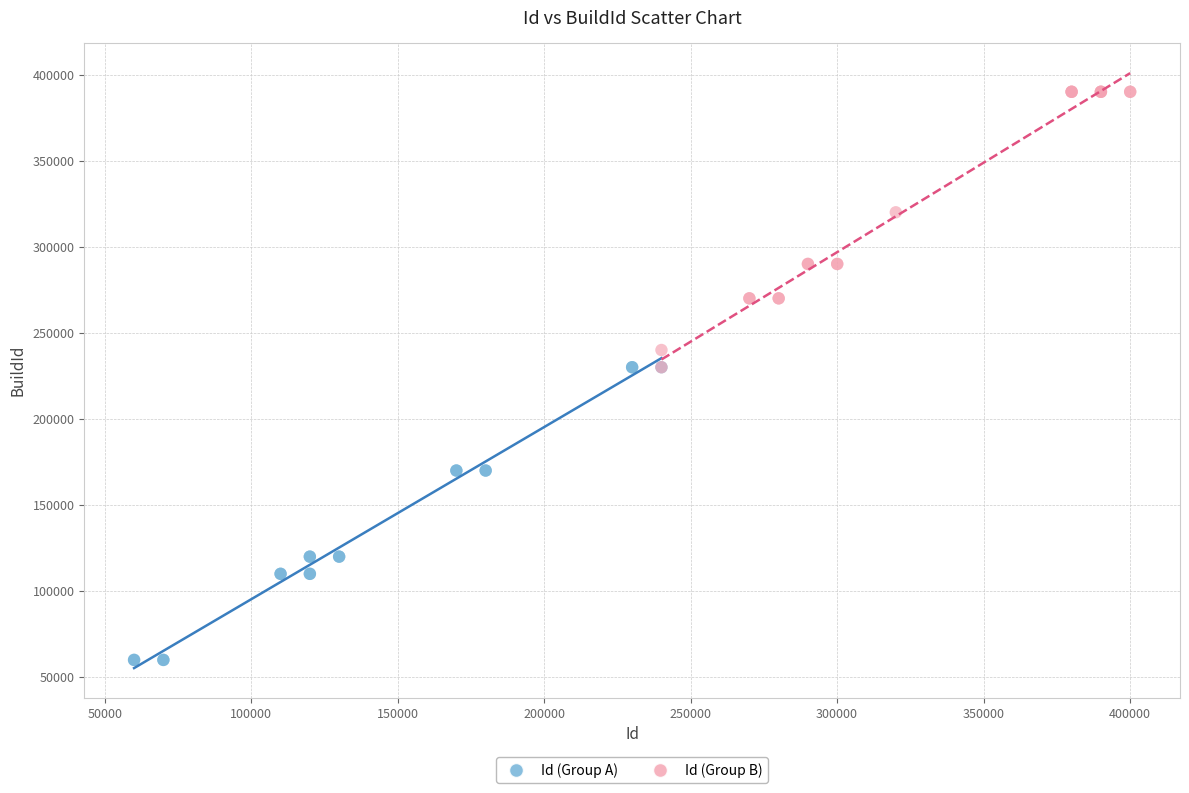

Which series contains the lowest Y value?

Id (Group A)